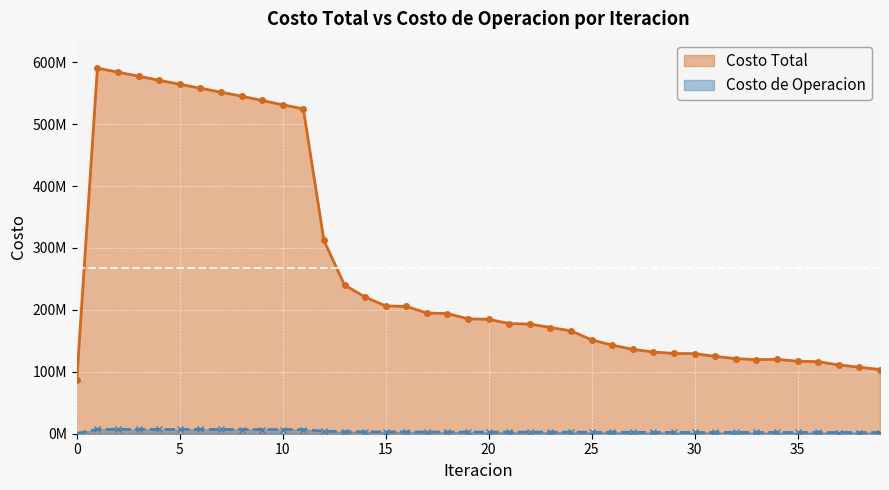

How many categories are shown in the chart?

40